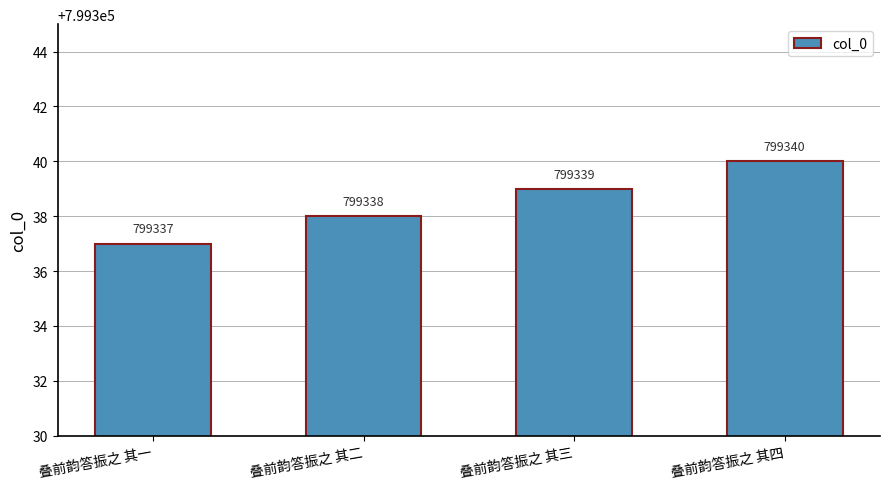

Count the number of data series in this chart.

1